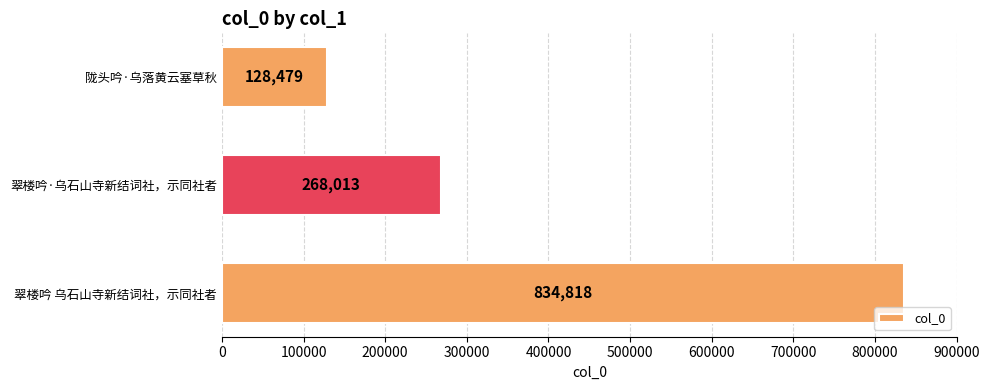

List the labels in order of value, smallest first.

陇头吟·乌落黄云塞草秋, 翠楼吟·乌石山寺新结词社，示同社者, 翠楼吟 乌石山寺新结词社，示同社者